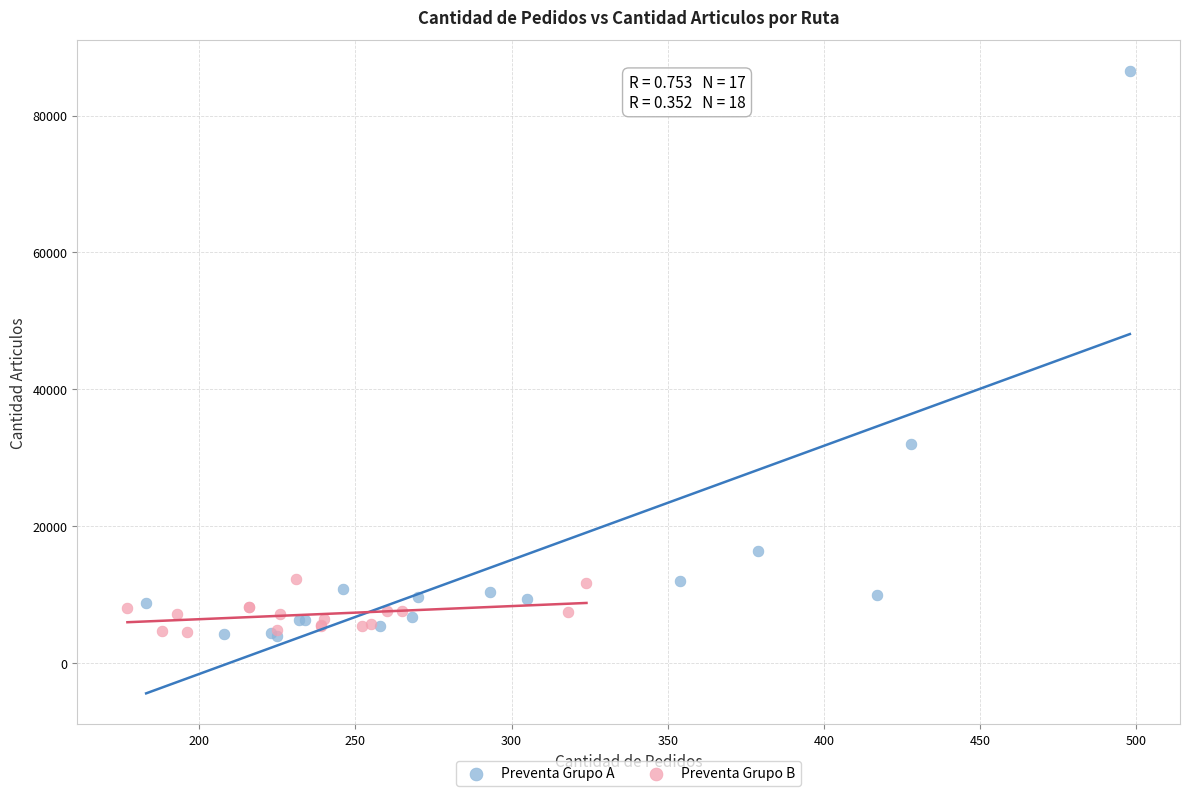

What are all the series names shown in the legend?

Preventa Grupo A, Preventa Grupo B